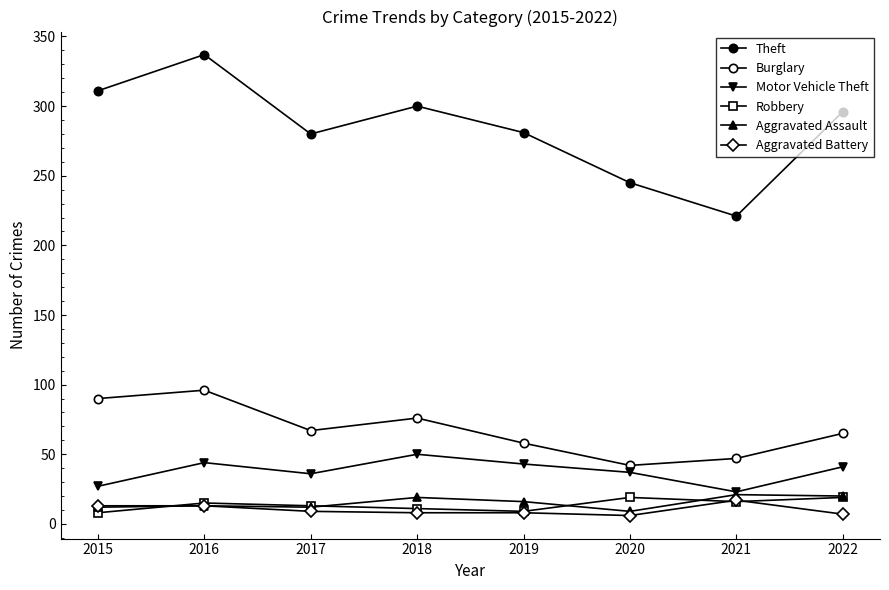

What is the minimum value shown in the chart?

6